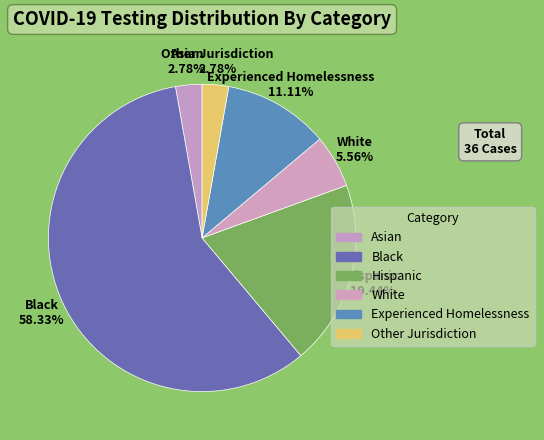

Combined, do Other Jurisdiction and Experienced Homelessness account for over 50%?

No